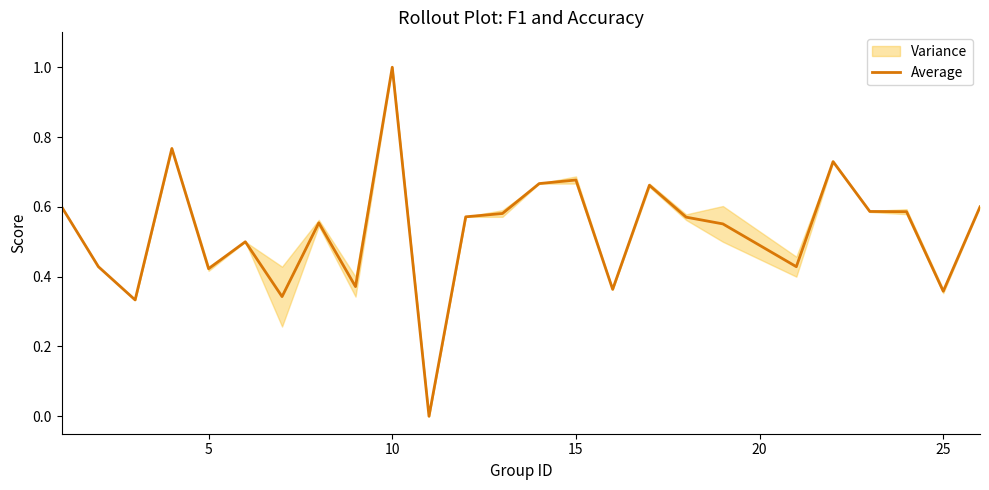

What is the greatest value displayed?

1.0